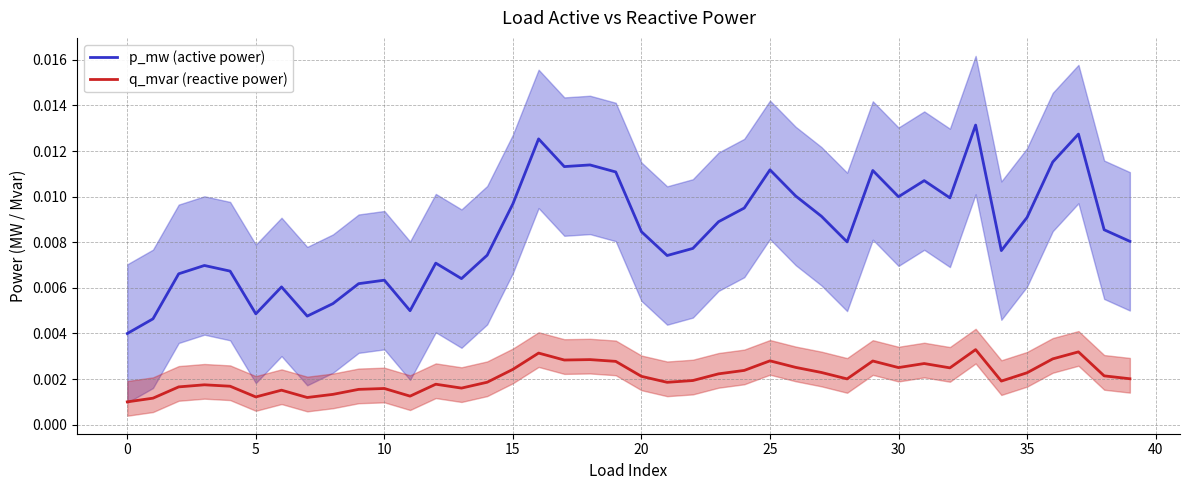

Does the chart have visible grid lines?

Yes